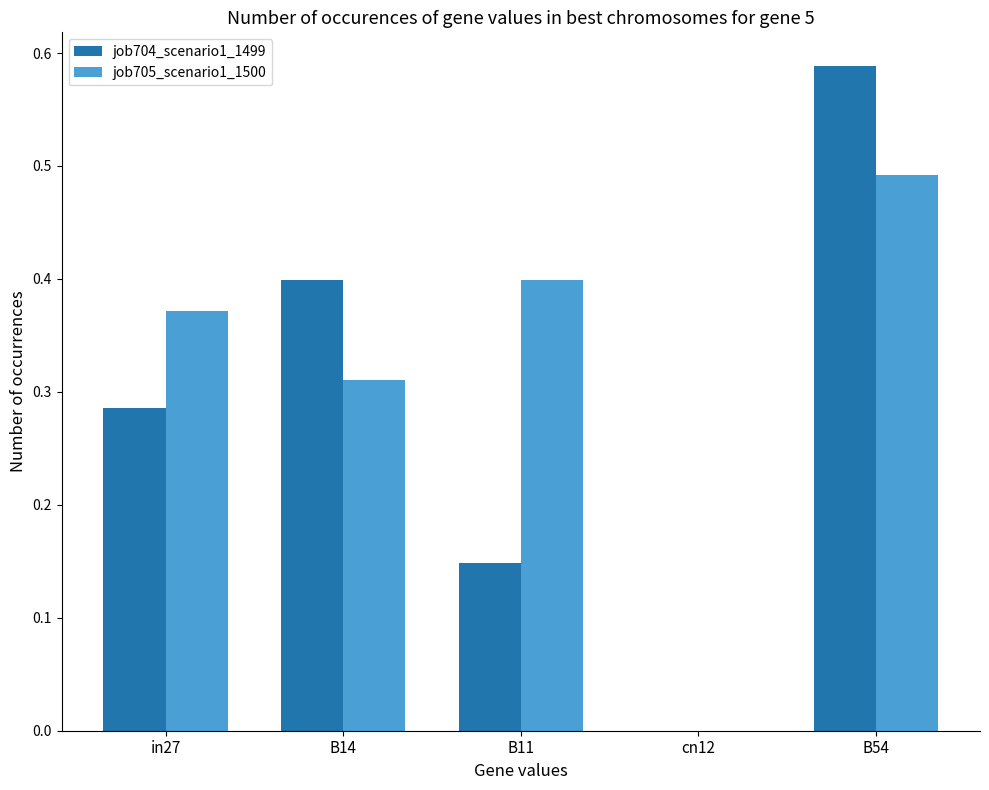

Which series changed the most between in27 and B11?

job704_scenario1_1499